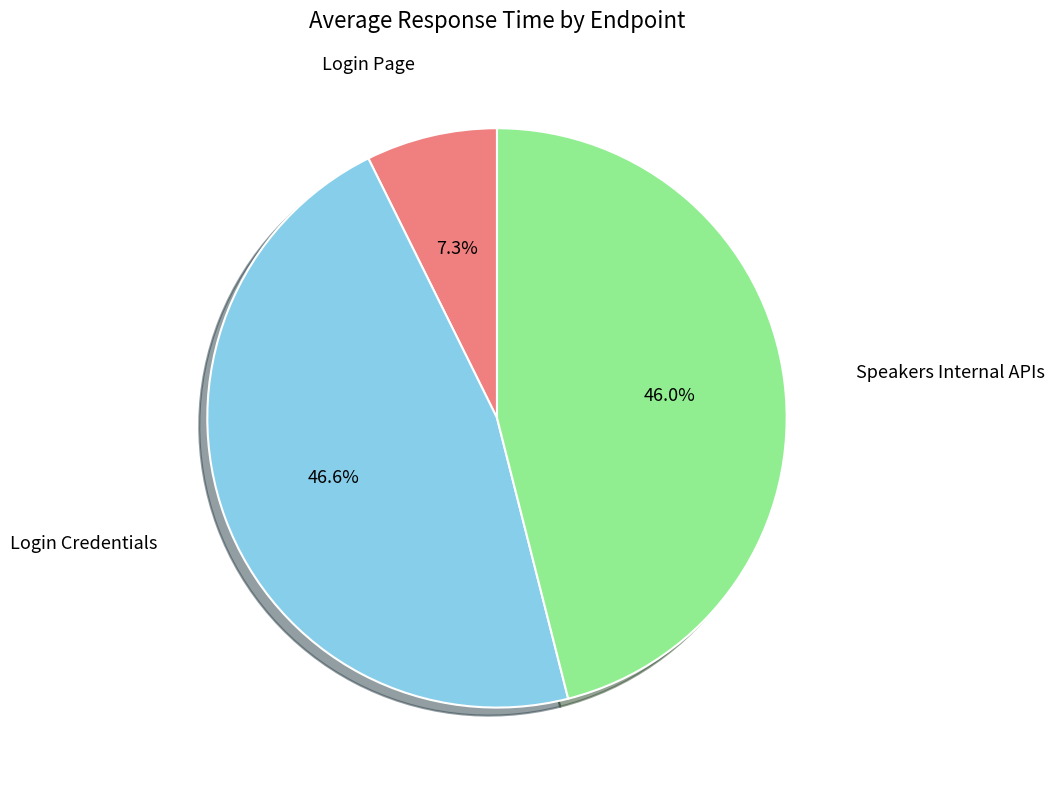

Which has a higher value, Login Credentials or Speakers Internal APIs?

Login Credentials